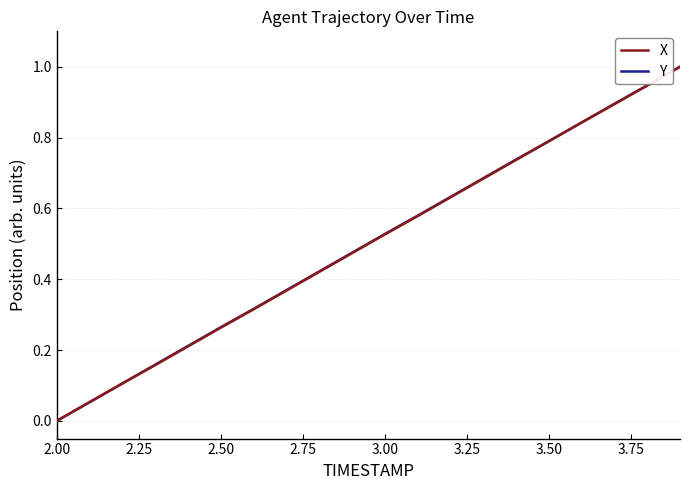

What are all the series names shown in the legend?

X, Y